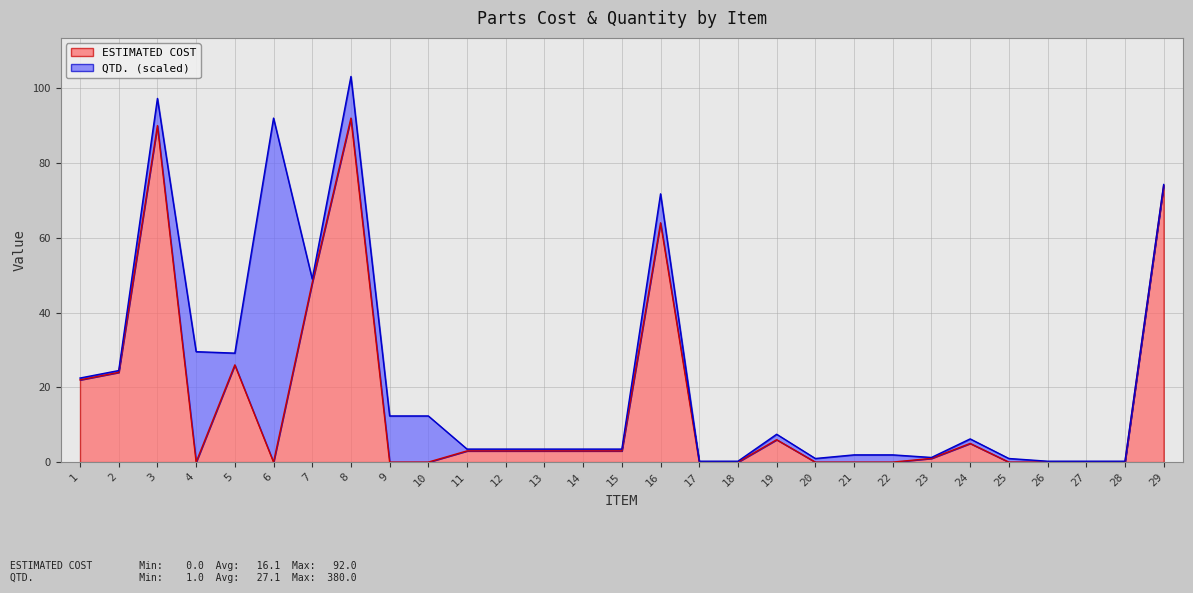

List the labels in order of value, smallest first.

4, 6, 9, 10, 17, 18, 20, 21, 22, 25, 26, 27, 28, 23, 11, 12, 13, 14, 15, 24, 19, 1, 2, 5, 7, 16, 29, 3, 8